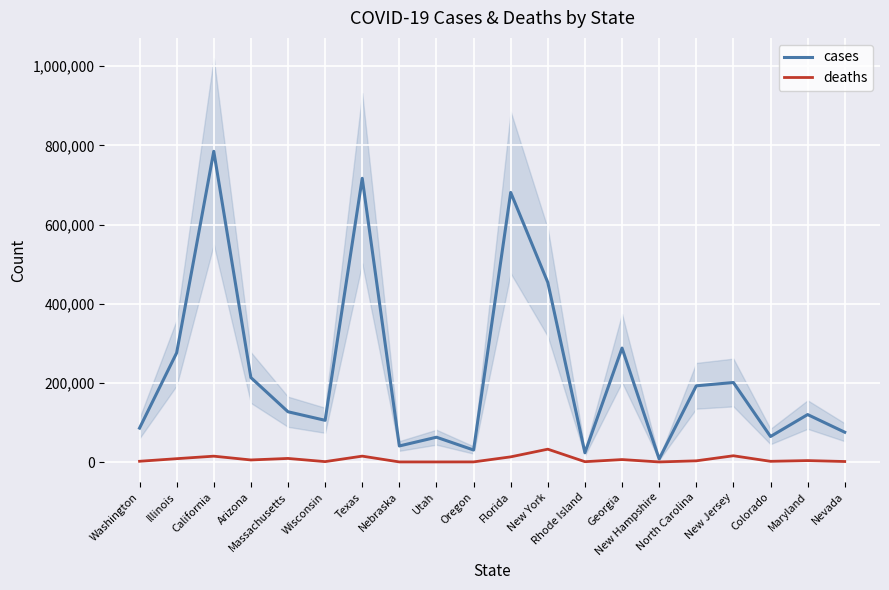

Where is the first local maximum for deaths?

California